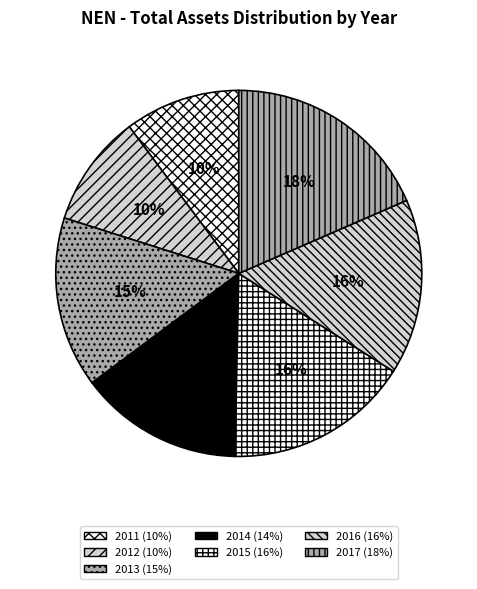

Is there any slice that represents more than half of the pie?

No